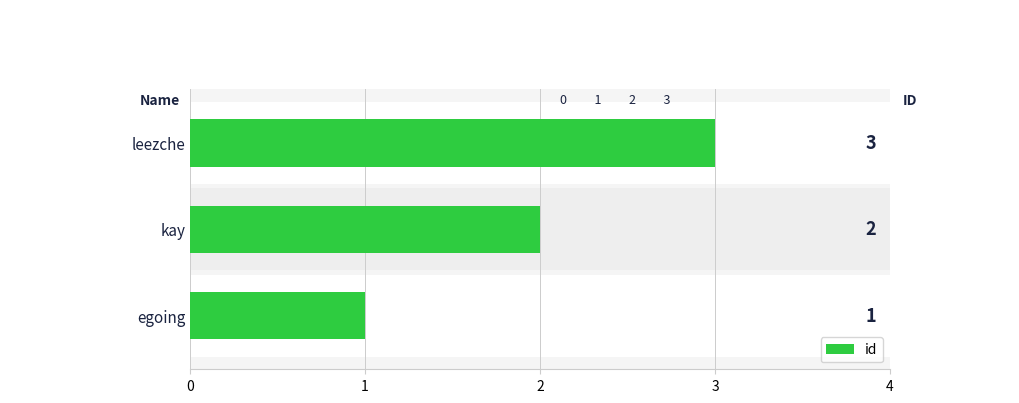

Reading left to right, extract all data points from this chart.

1	2	3